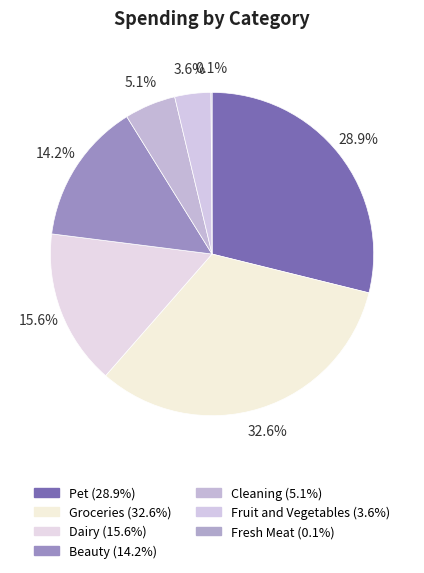

To the nearest percent, what is the difference between the largest and smallest slice percentages?

32%